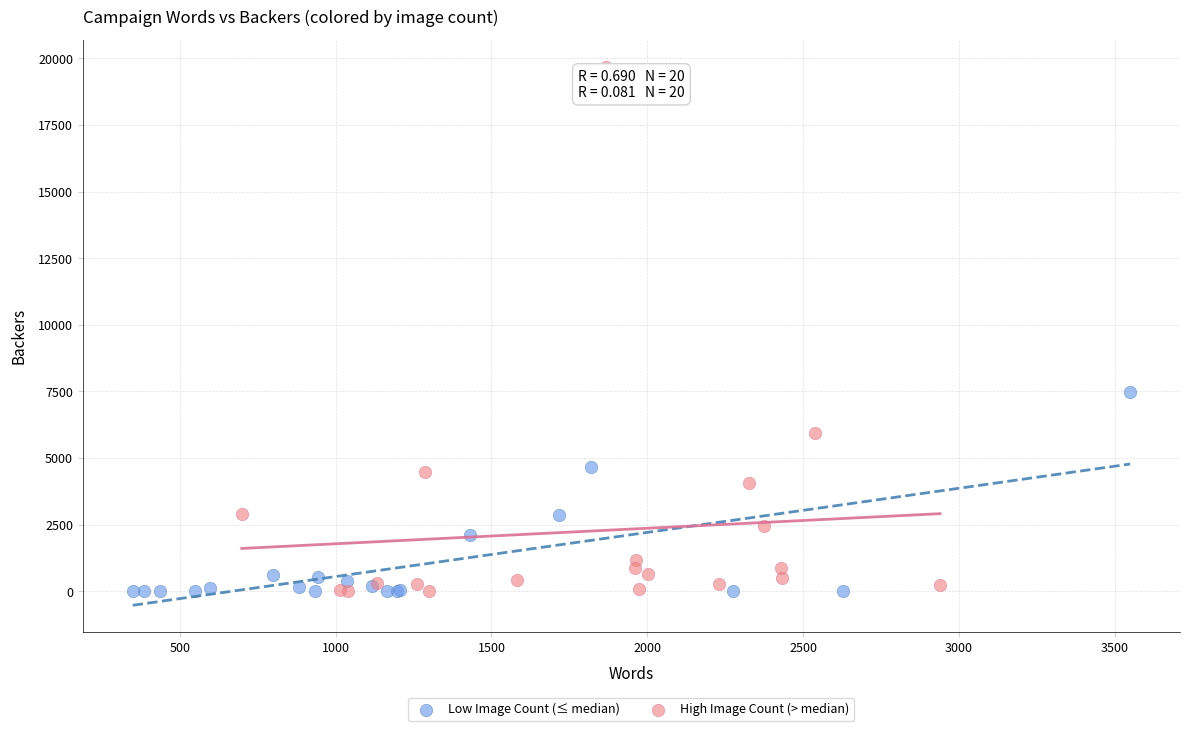

Which series has the widest spread of Y values?

High Image Count (> median)